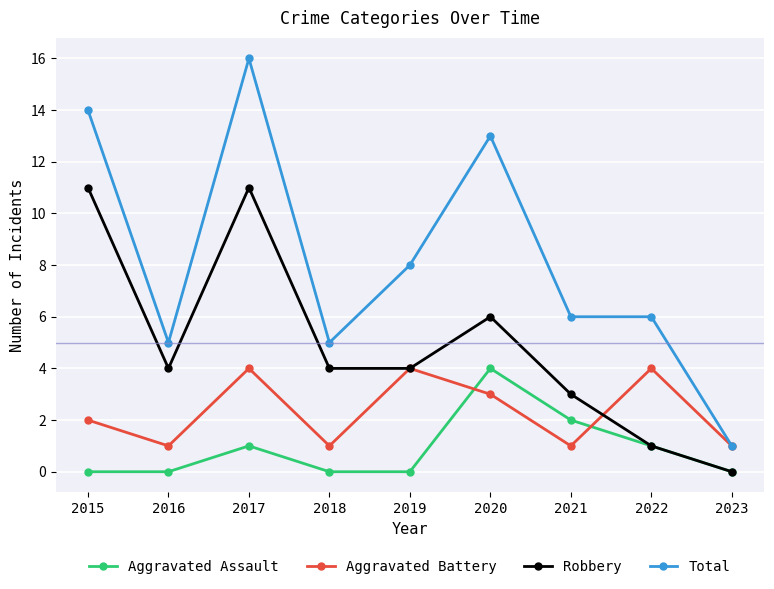

Where is the first local maximum for Robbery?

2017